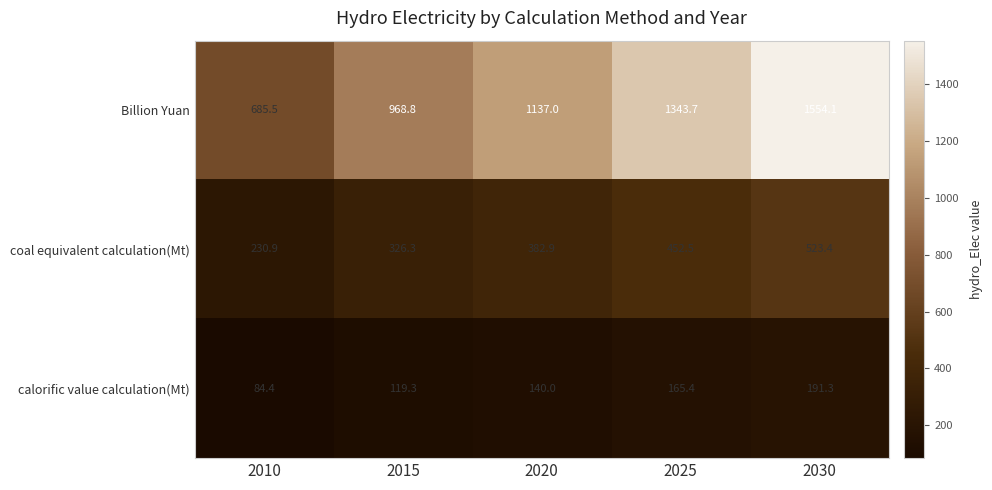

The calorific value calculation(Mt) series shows 43.6 at 2020. True or false?

False